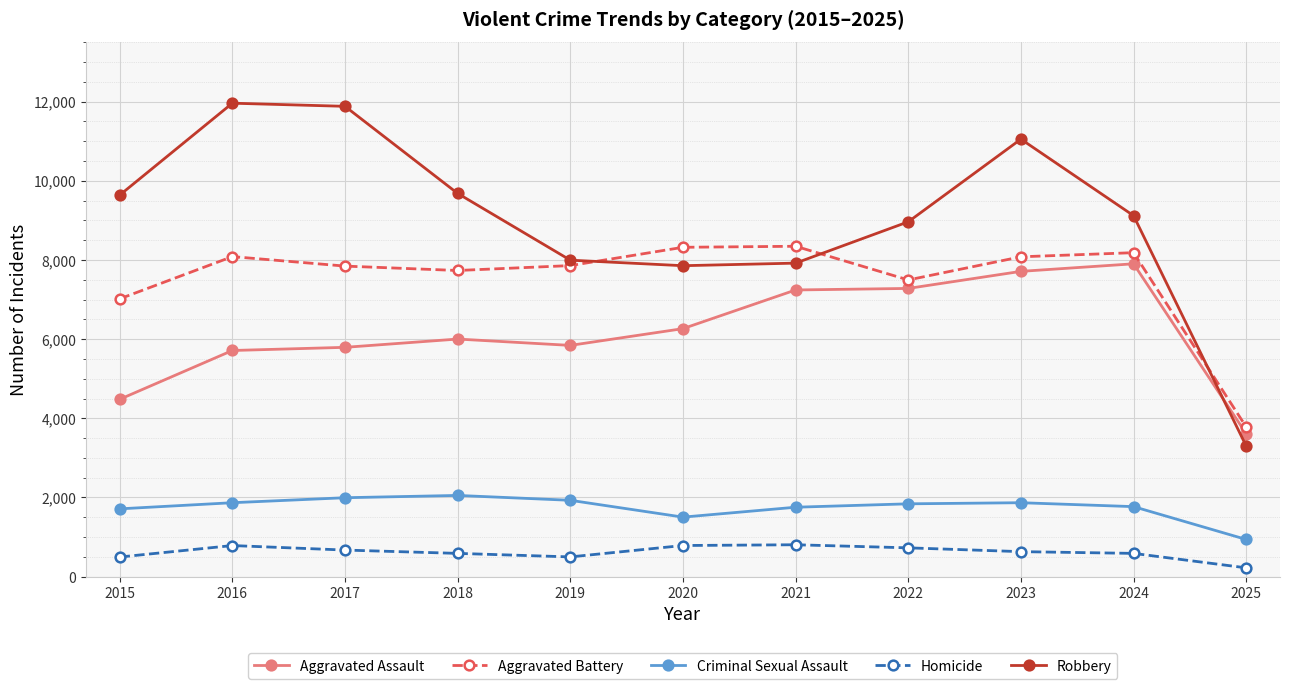

True or false: Aggravated Battery and Aggravated Assault cross at least once.

False